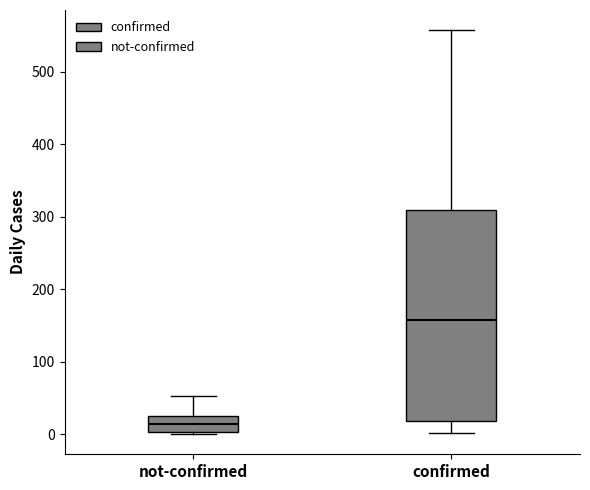

Reading left to right, read every box against the y-axis: the position of its median line, the range the box covers, and the ends of its whiskers. The values are not printed on the chart, so give them approximately, as read against the axis.

not-confirmed: median 10, box 0 to 30, whiskers 0 to 50
confirmed: median 160, box 20 to 310, whiskers 0 to 560